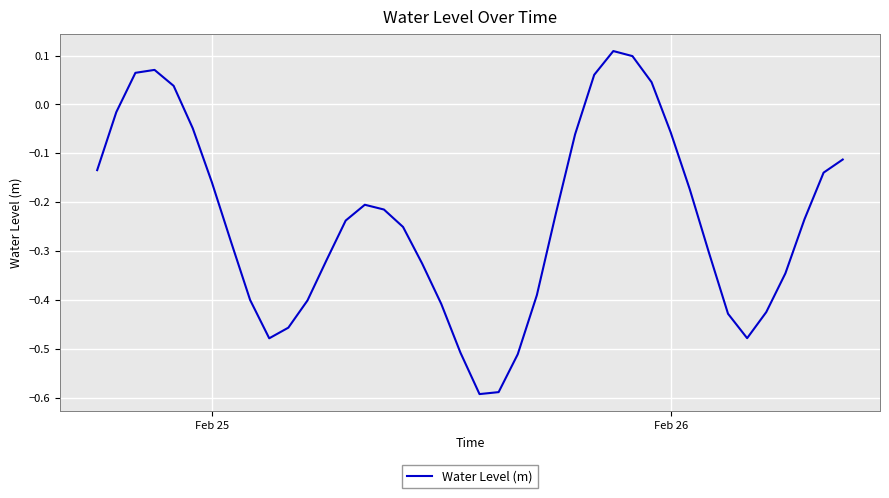

What is the difference between the maximum and minimum values?

0.7